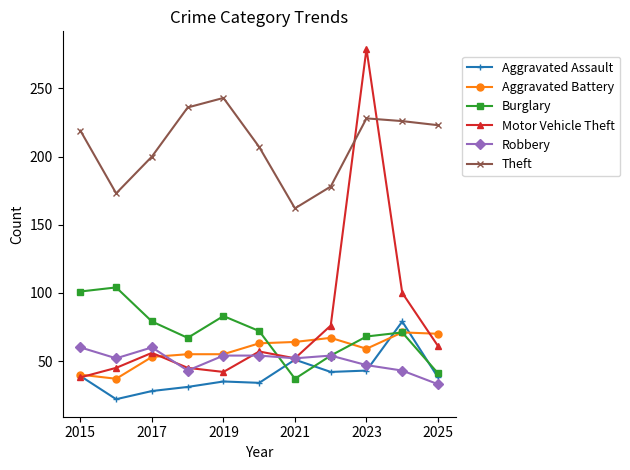

What is the value of the Theft point at the 1st from the left?

219